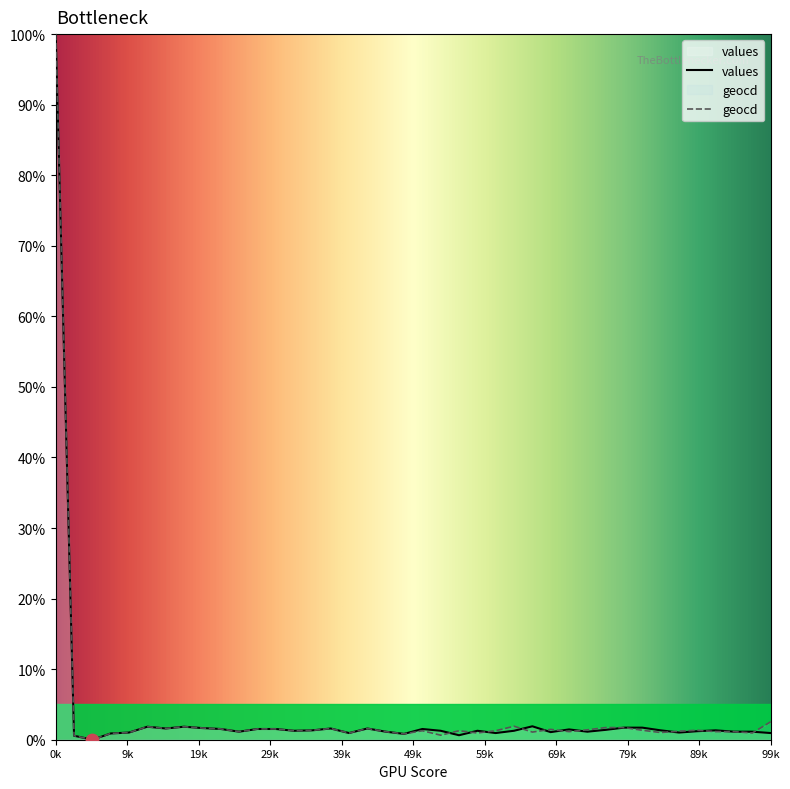

Which series has the largest total across all categories?

geocd